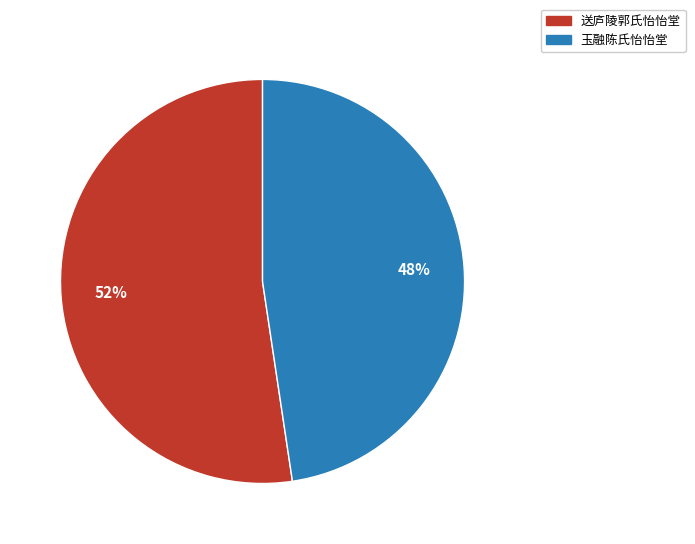

What is the ratio of the value at 玉融陈氏怡怡堂 to the value at 送庐陵郭氏怡怡堂?

0.9